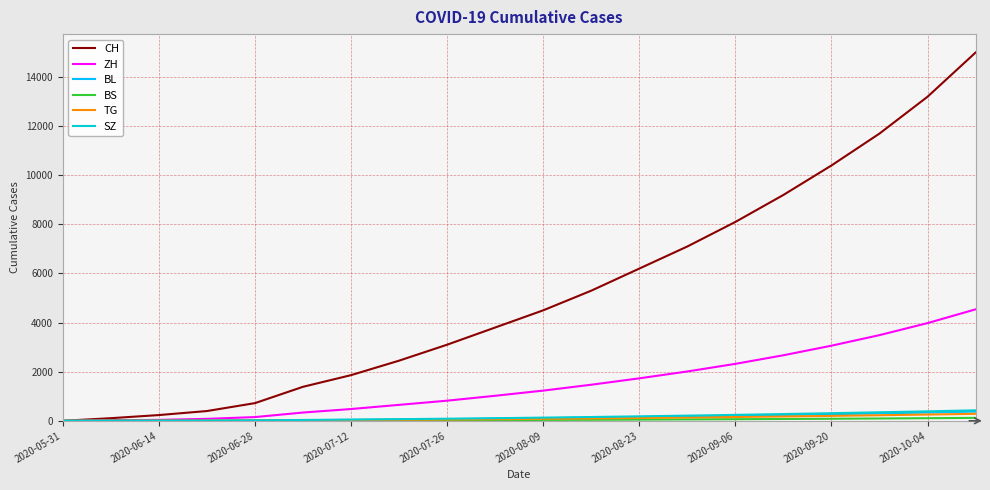

What is the highest value of the SZ series?

427